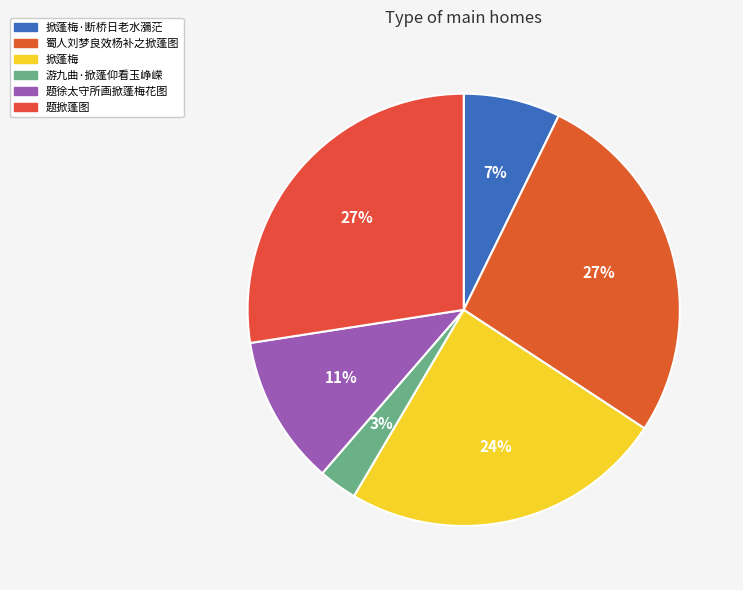

Between 蜀人刘梦良效杨补之掀蓬图 and 掀蓬梅, which is larger?

蜀人刘梦良效杨补之掀蓬图